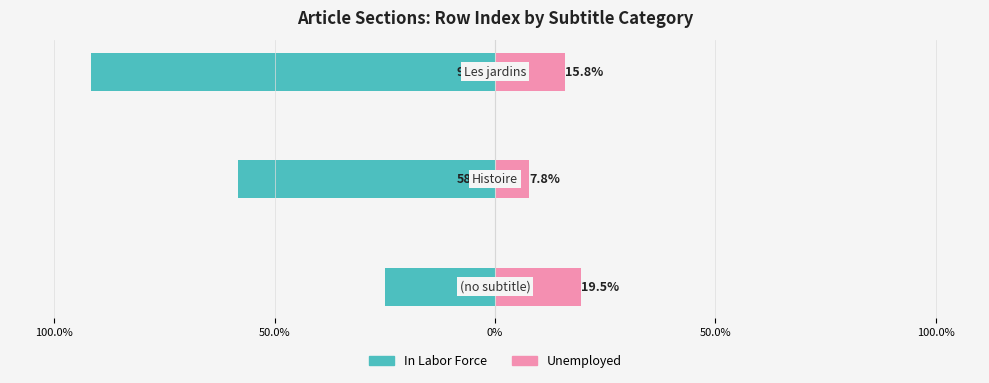

What is the label of the 2nd bar from the right?

50.0%